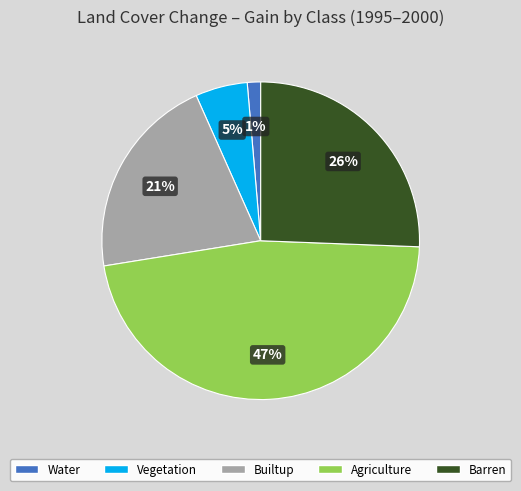

Is there a majority slice in this chart?

No